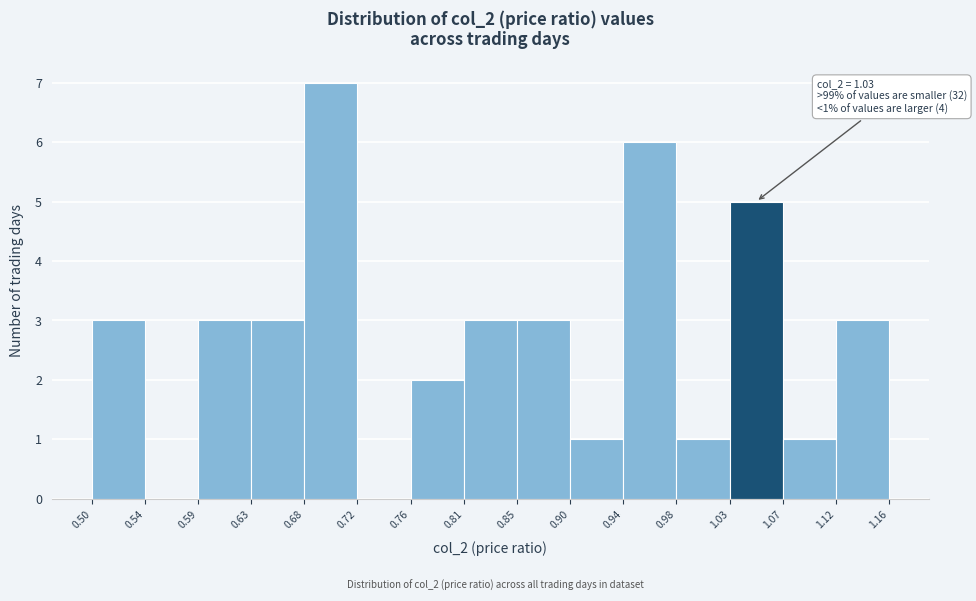

Which range on the x-axis has the tallest bar?

0.68 to 0.72